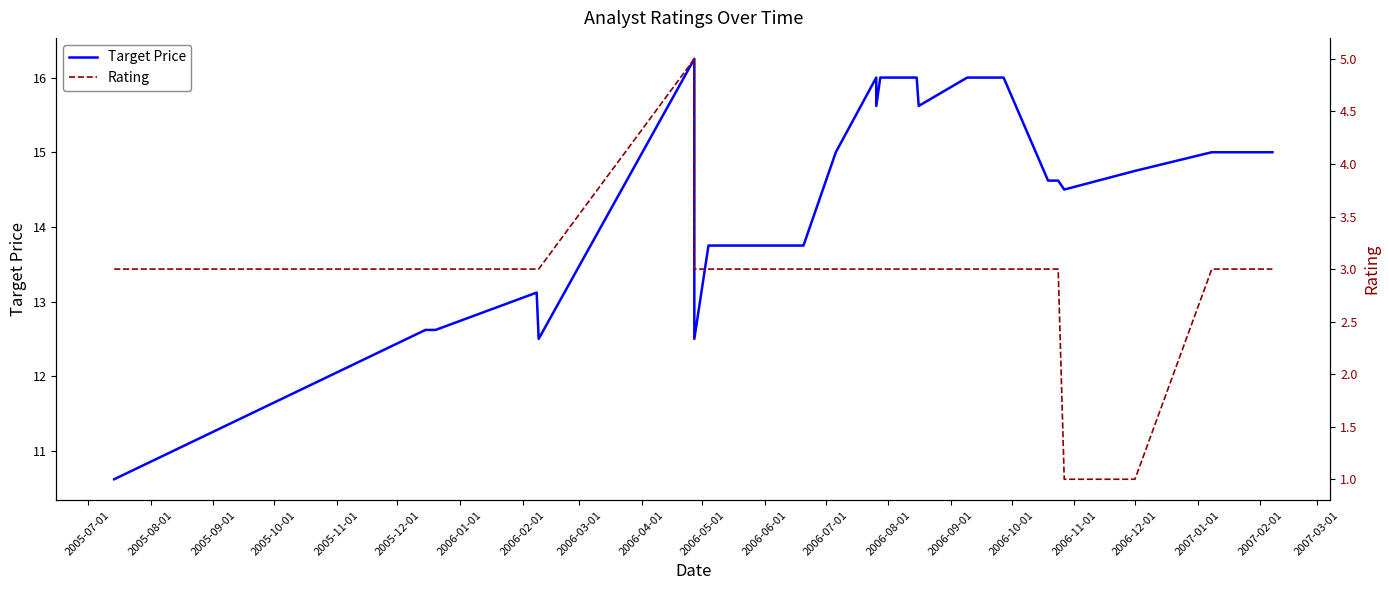

How many values in the Target Price series are below 15?

12